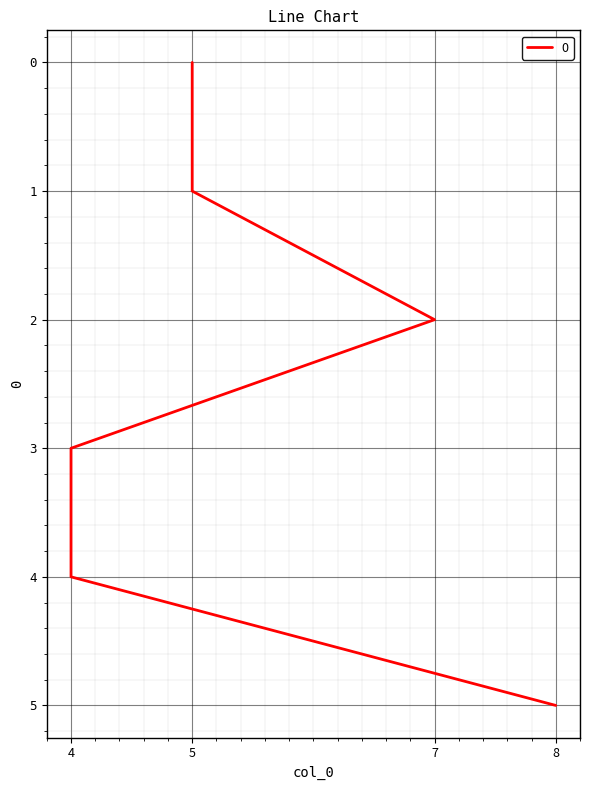

Rank the categories by value from highest to lowest.

5, 2, 0, 1, 3, 4